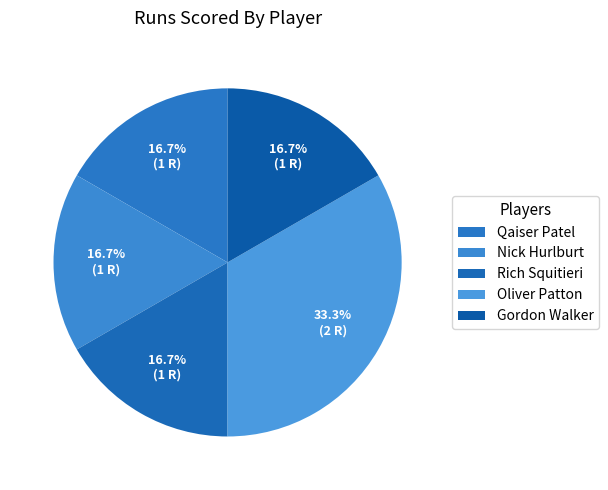

Which has a higher value, Rich Squitieri or Nick Hurlburt?

Rich Squitieri